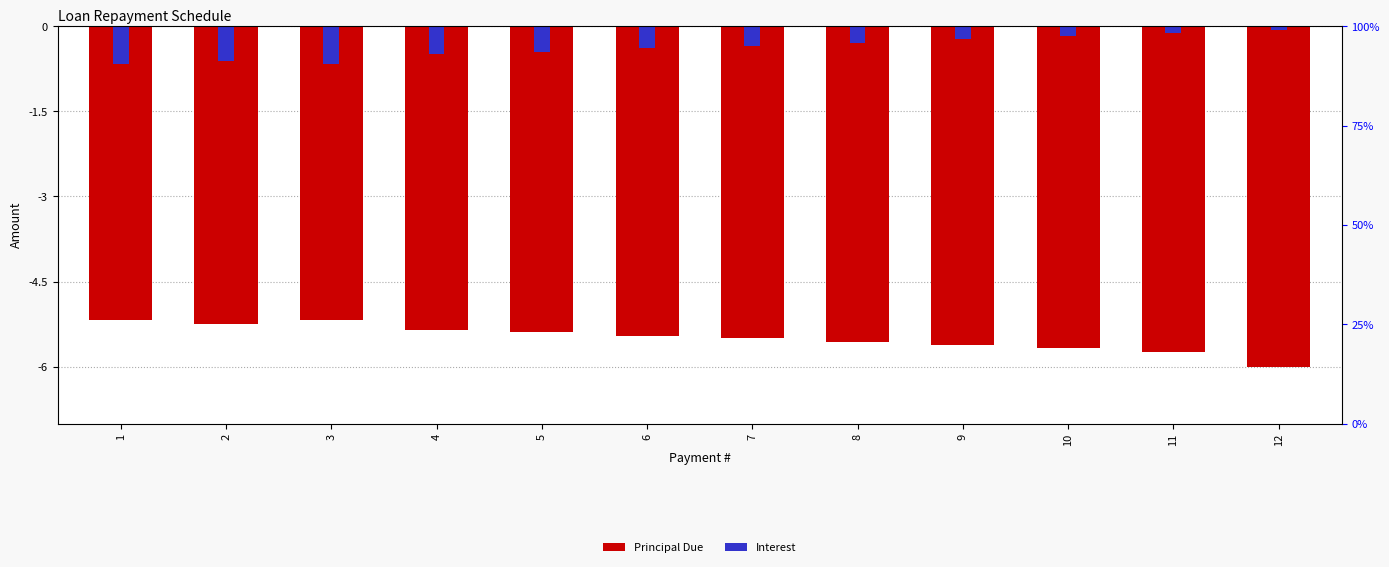

The Interest series shows -1.1 at 3. True or false?

False